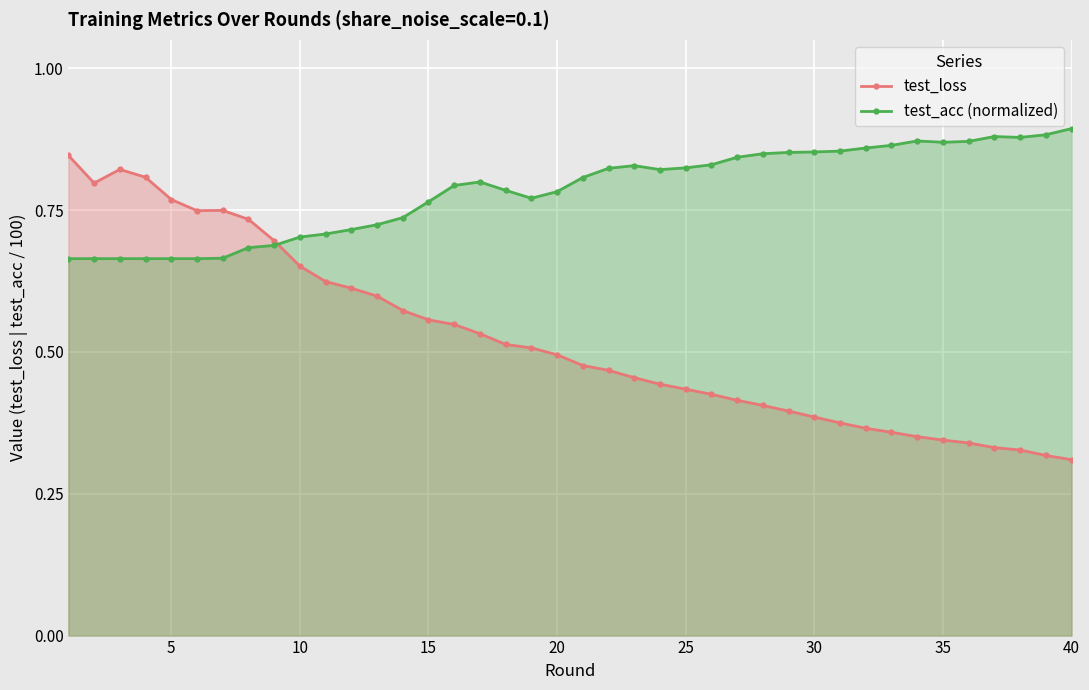

List the series in order of their peak value, lowest first.

test_loss, test_acc (normalized)